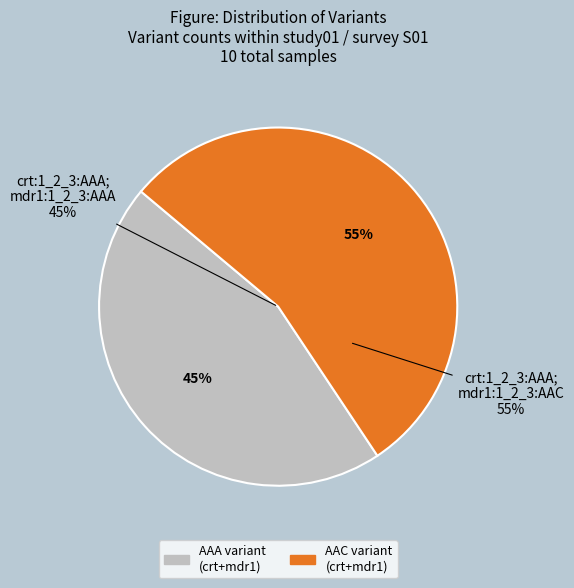

To the nearest percent, what portion does crt:1_2_3:AAA;mdr1:1_2_3:AAC represent?

55%